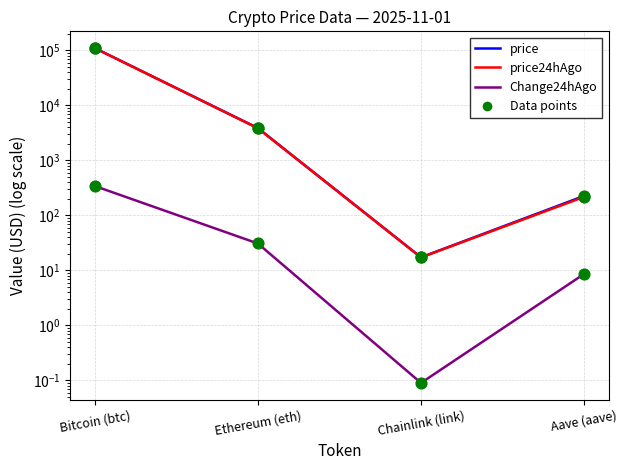

Which series has the largest total across all categories?

price